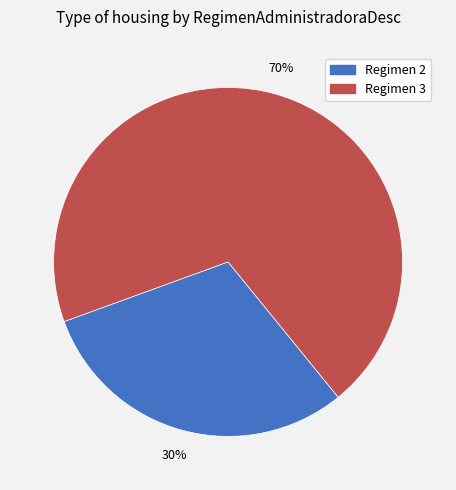

Count the number of slices in the pie.

2